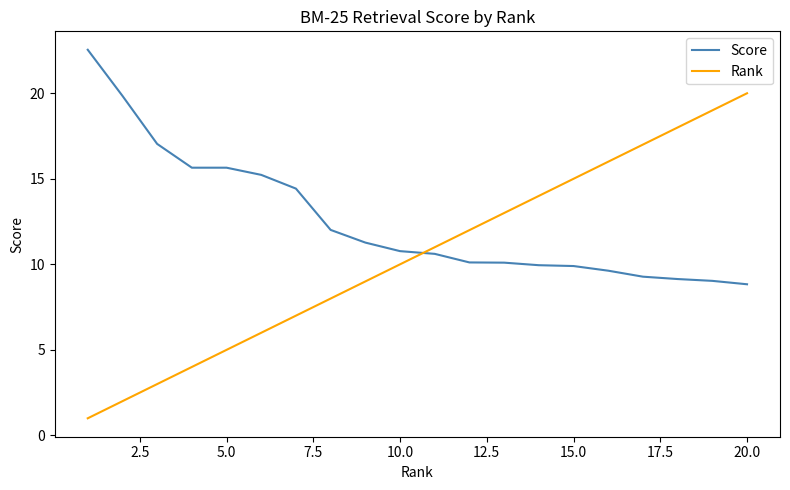

Is this an area chart (filled region under the line)?

No